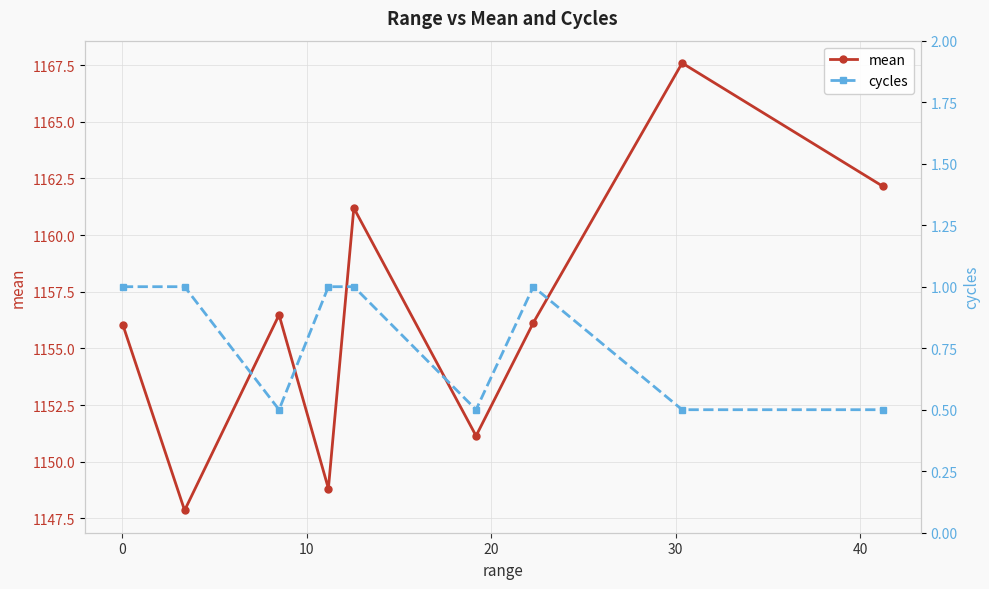

What is the maximum value for mean?

1167.6